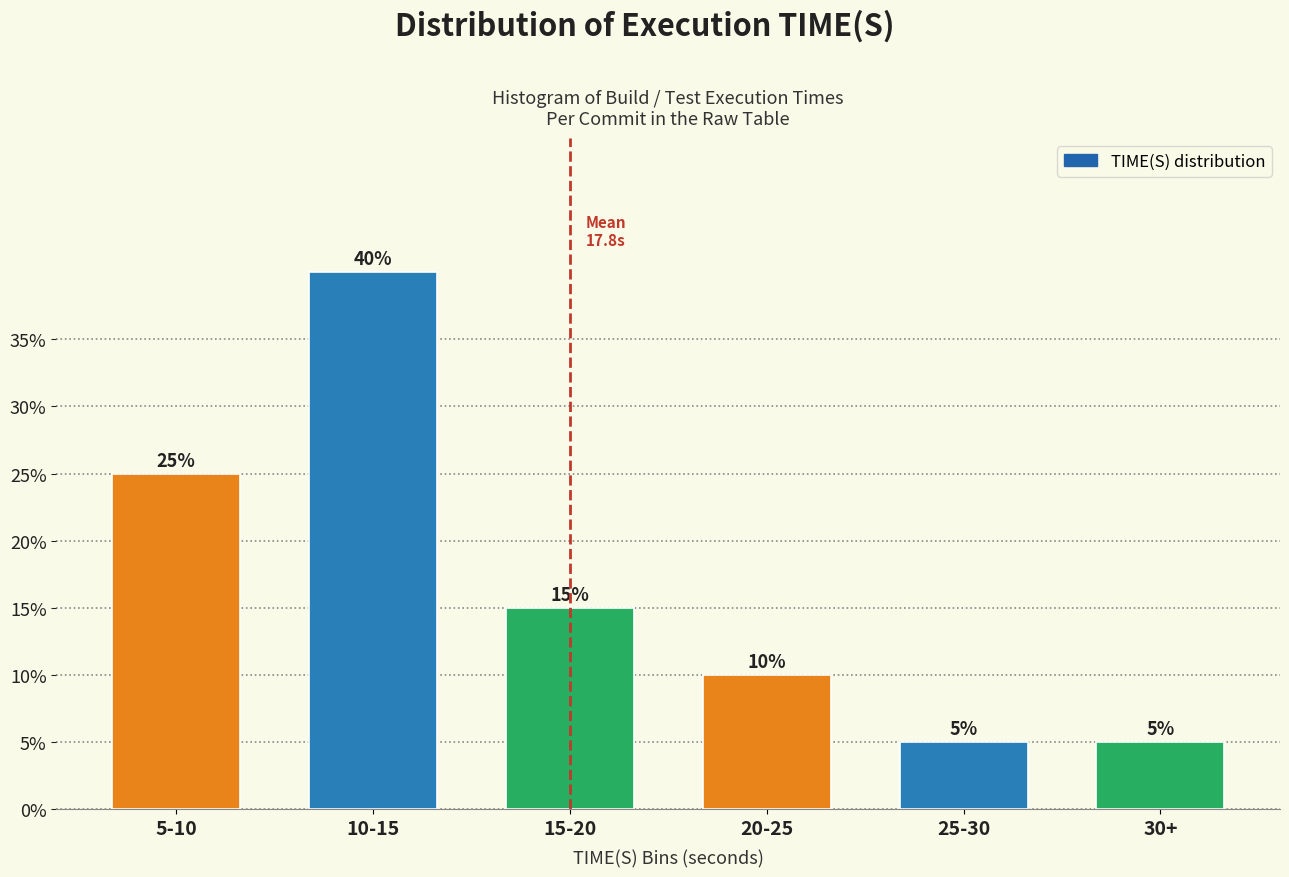

Reading right to left, transcribe all the data shown in this chart.

5	5	10	15	40	25